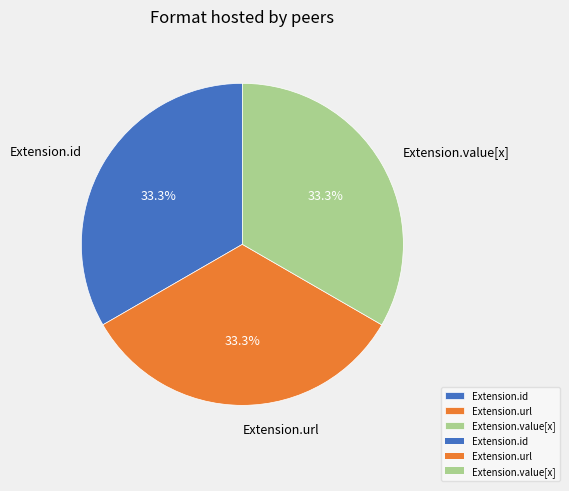

Is it true that Extension.value[x] is 10% of the pie?

False